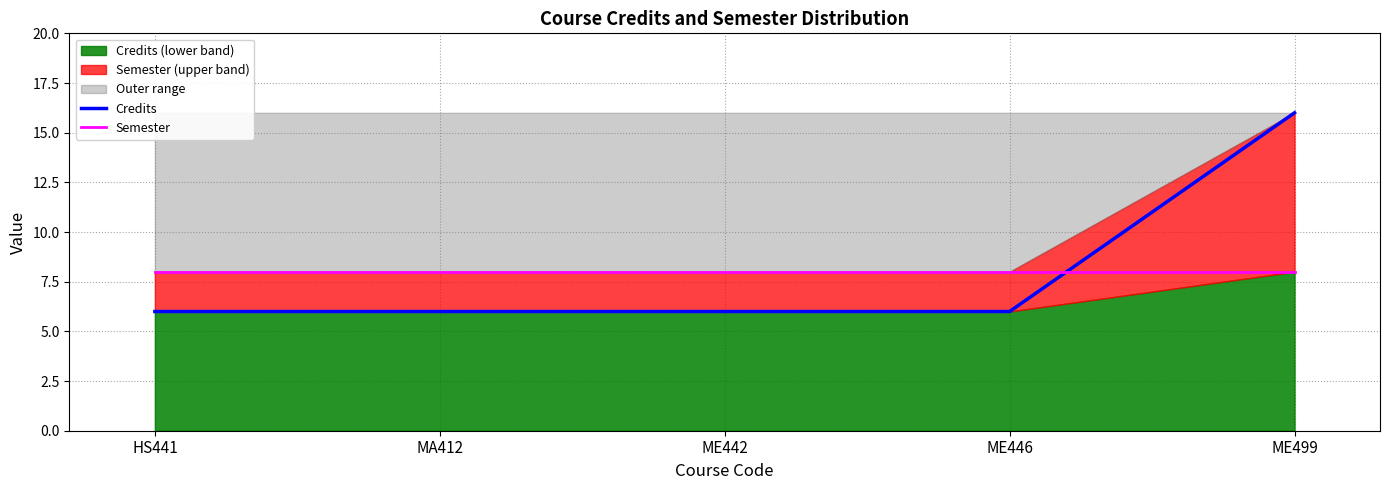

What is the approximate value of Credits at ME499, to the nearest 5?

15